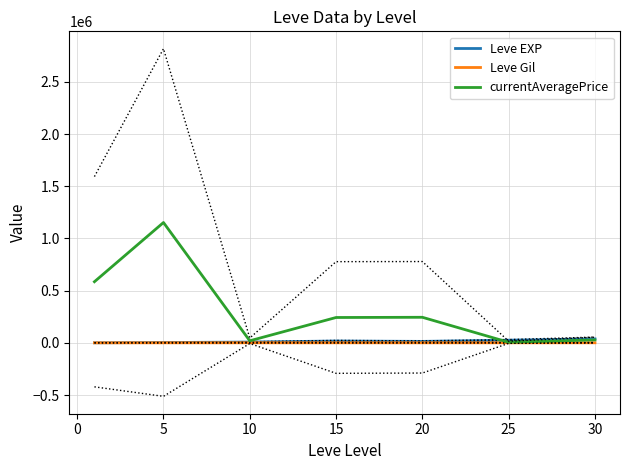

Is the value of currentAveragePrice at 20 greater than the value of Leve Gil at 20?

Yes